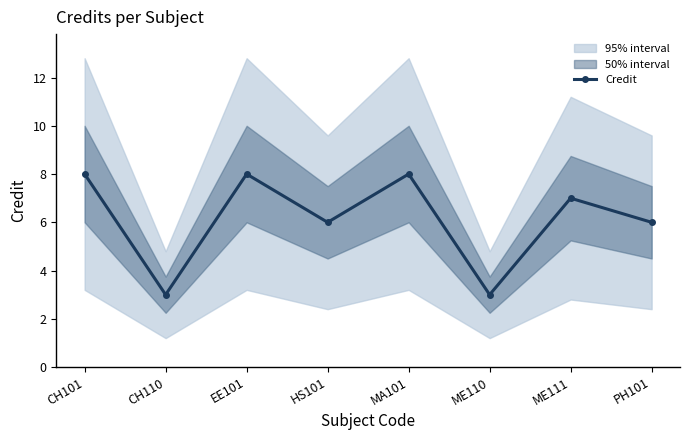

What is the minimum value shown in the chart?

3